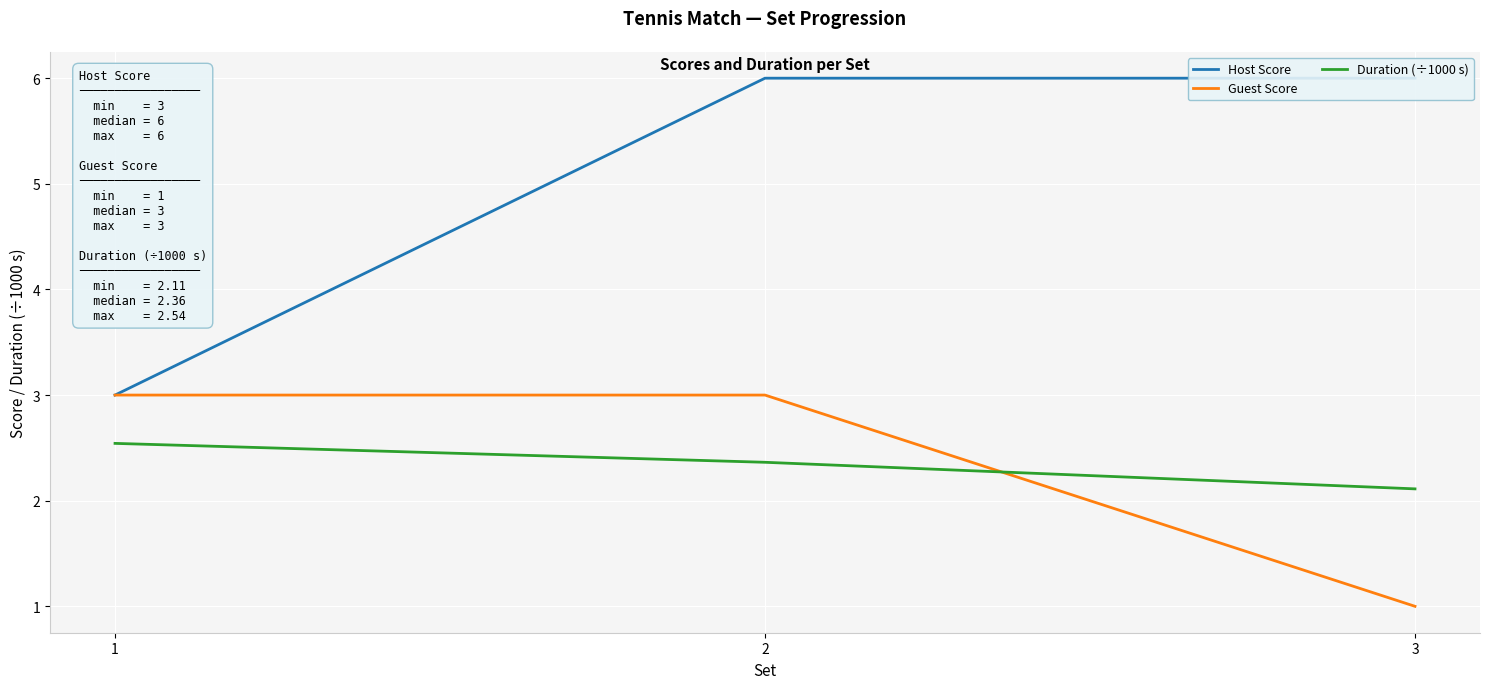

What is the approximate value of Guest Score at 1?

3.0